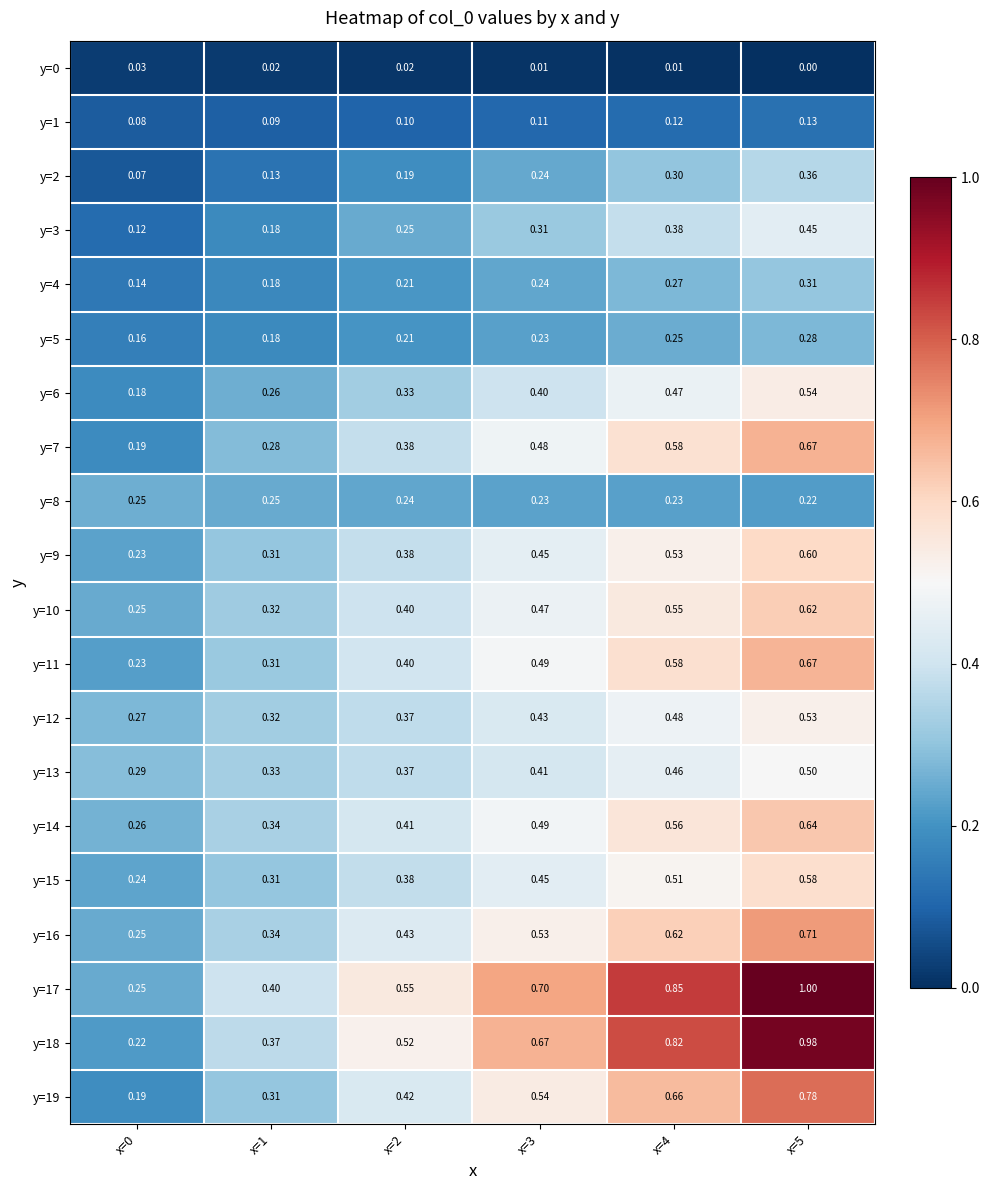

Is the value of y=3 at x=3 greater than the value of y=13 at x=3?

No